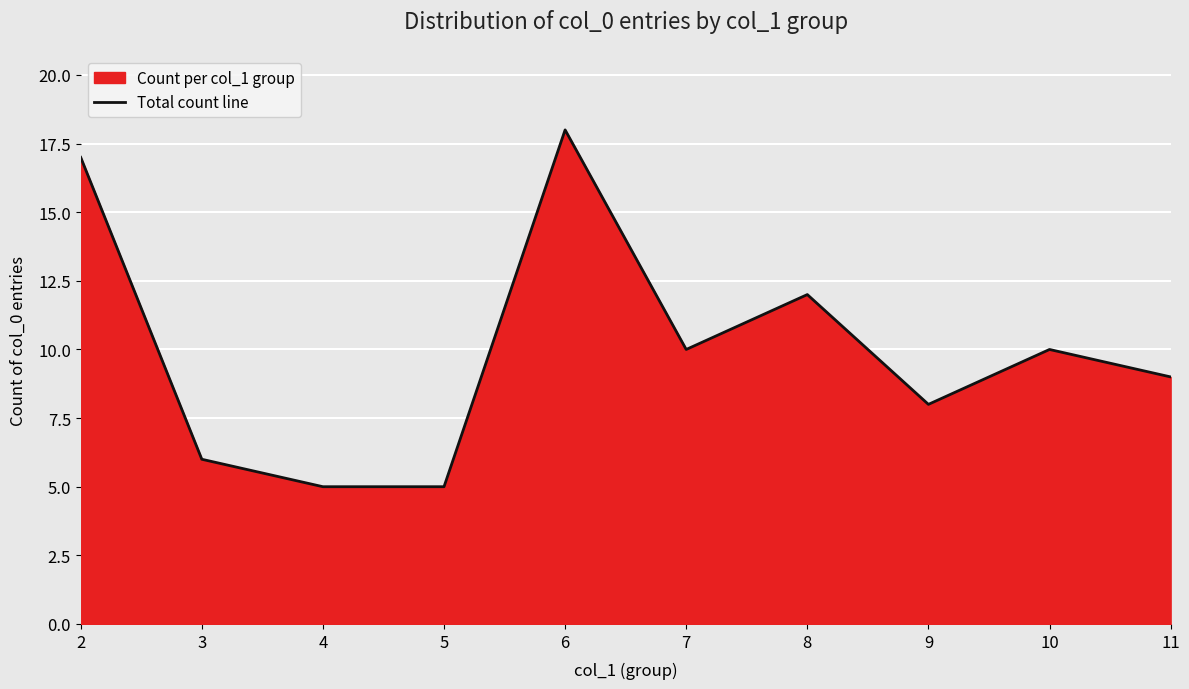

At which label is the value closest to 11?

7